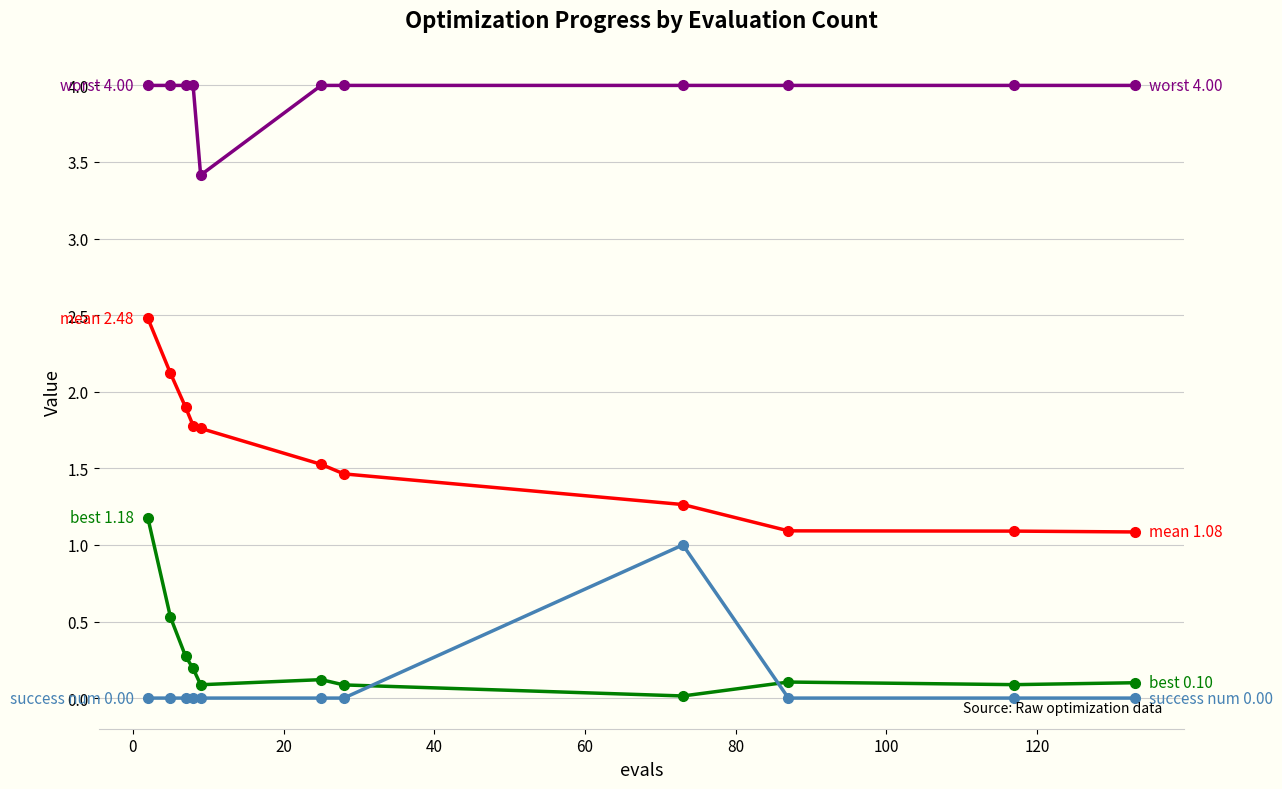

What is the greatest value displayed?

4.0